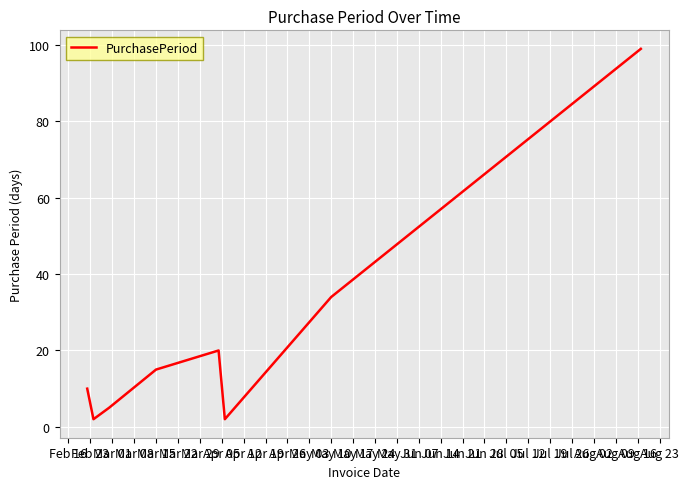

True or false: the data has more than 2 interior local peaks.

False